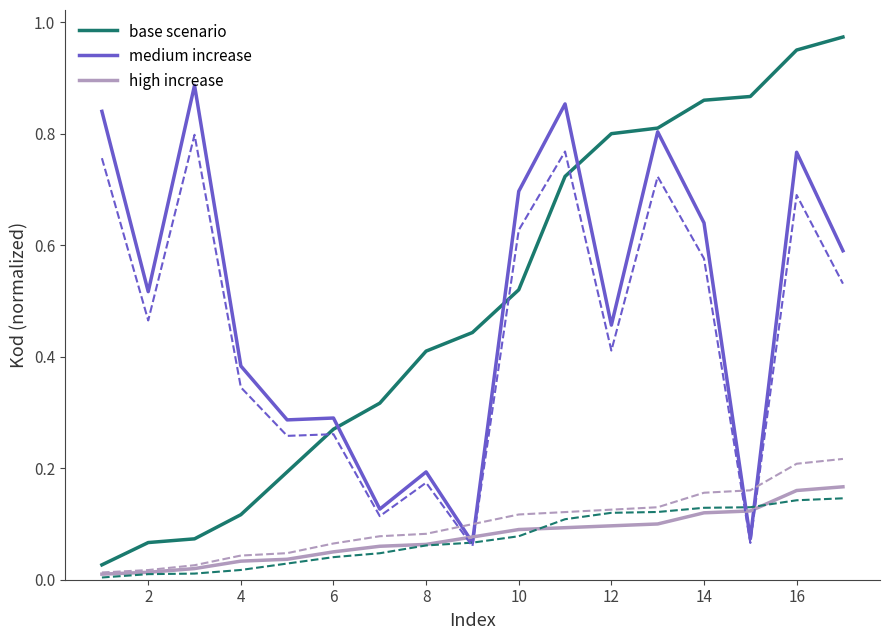

What is the sum of all high increase values?

1.3